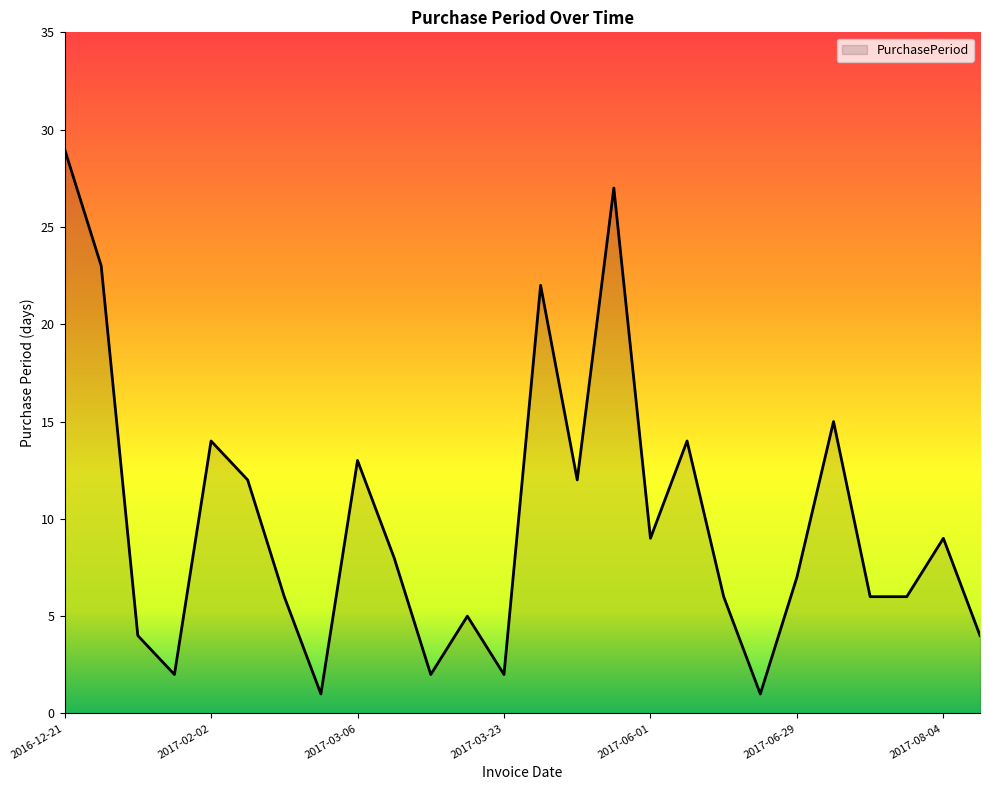

Count the number of data series in this chart.

1